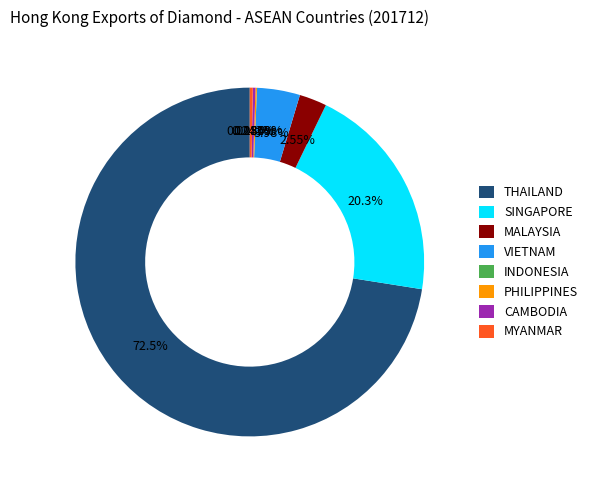

To the nearest percent, what is the difference between the largest and smallest slice percentages?

73%